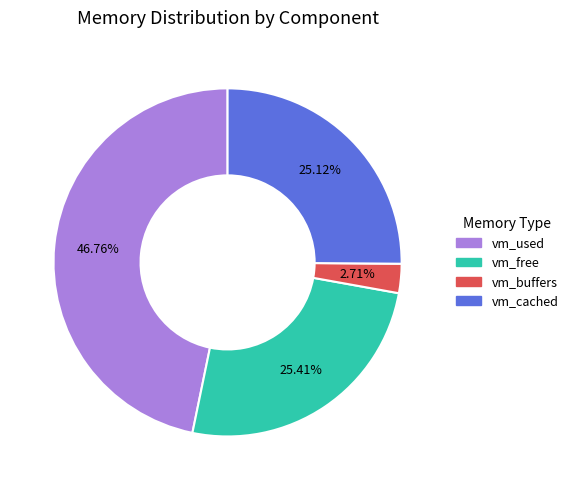

Which category has the smallest portion of the pie?

vm_buffers